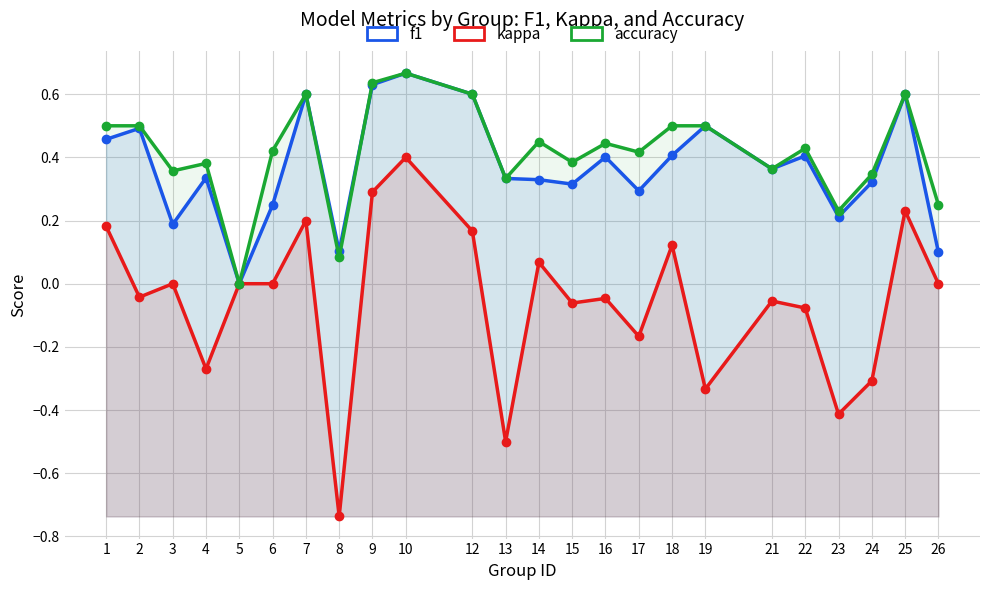

Rank the series at 25 from lowest to highest value.

kappa, f1, accuracy